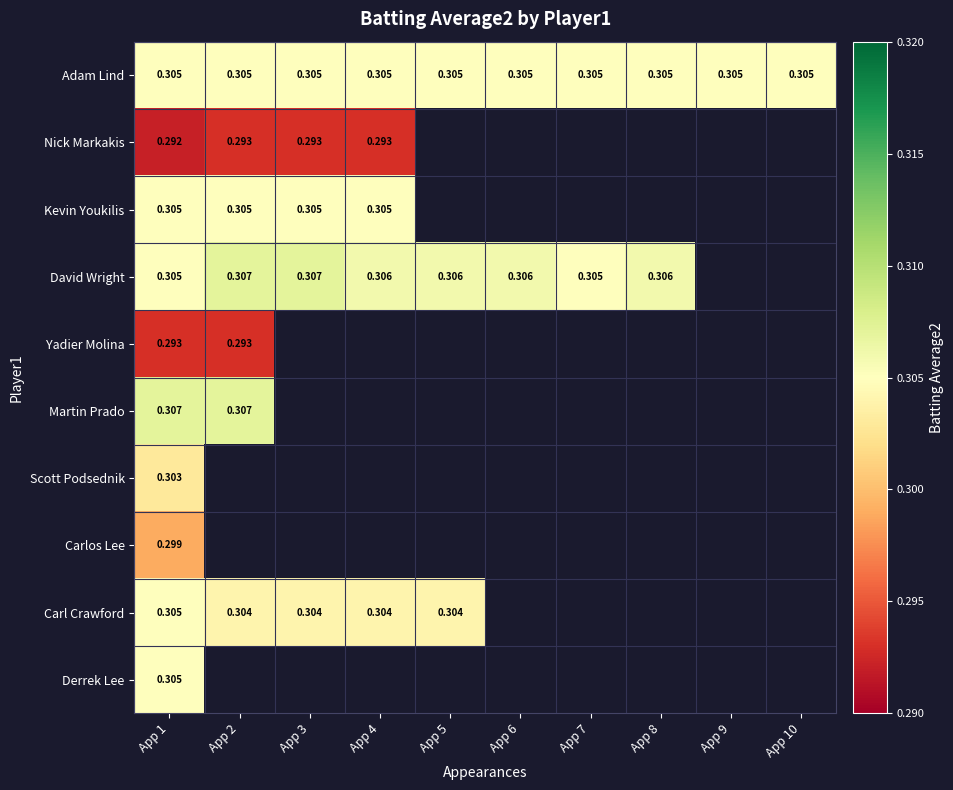

Which has a higher value, App 7 or App 2?

App 7